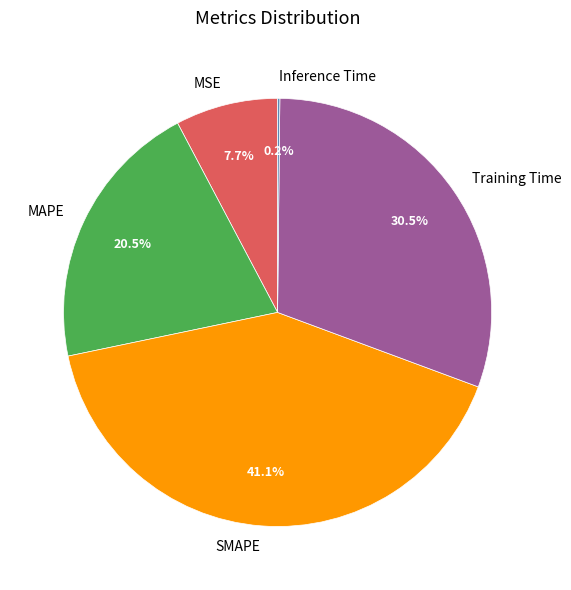

Which has a higher value, SMAPE or Training Time?

SMAPE